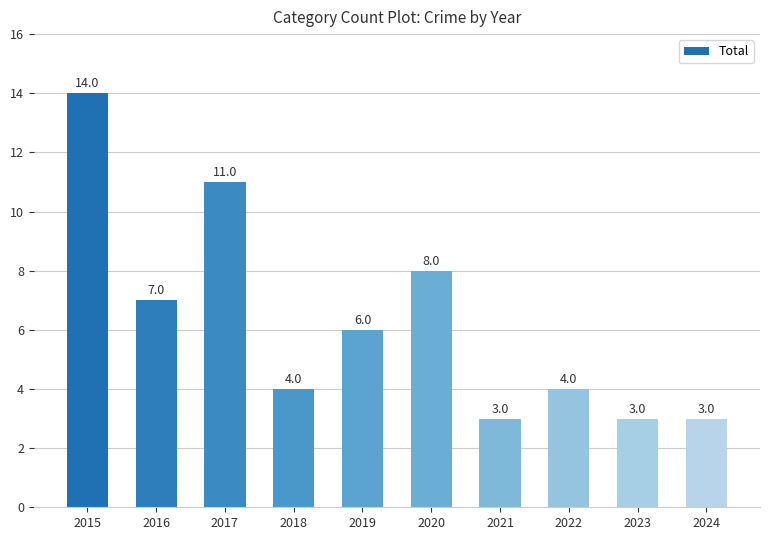

True or false: the data shows 10 at 2016.

False